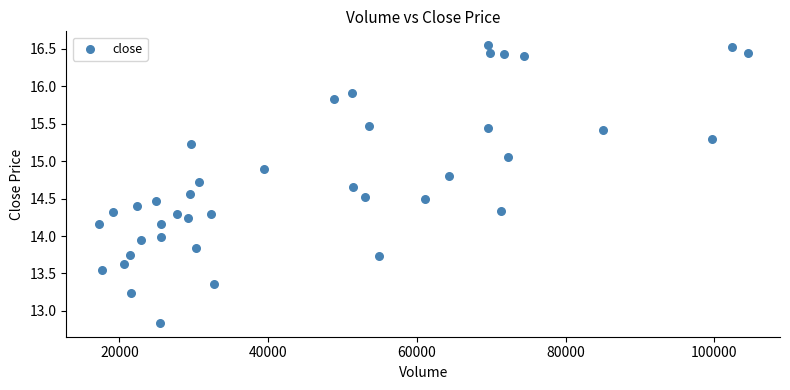

What is the range of Y values (max minus min)?

3.7